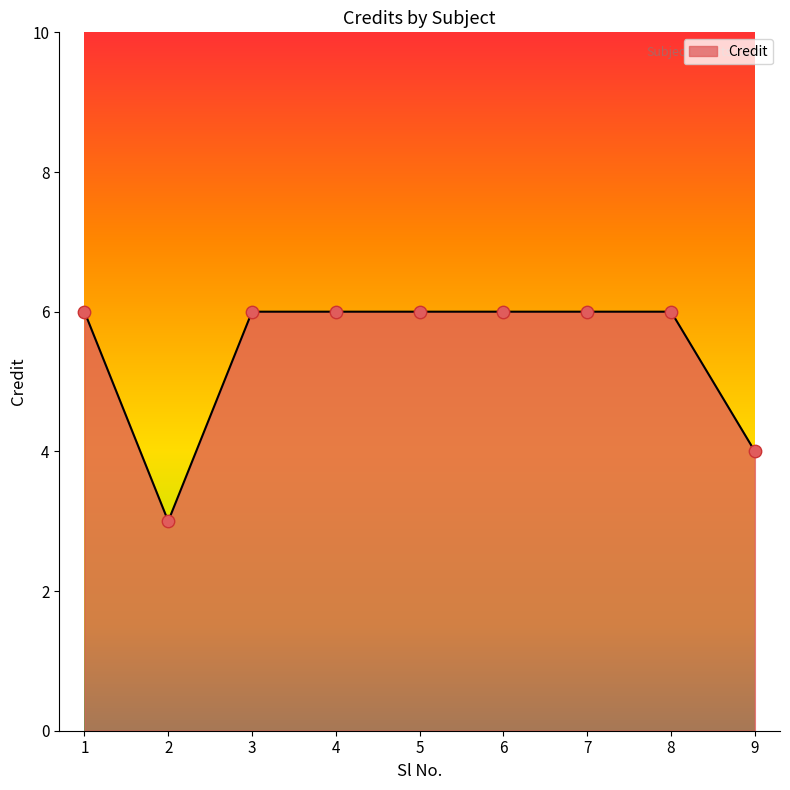

What is the ratio of the value at 4 to the value at 1?

1.0